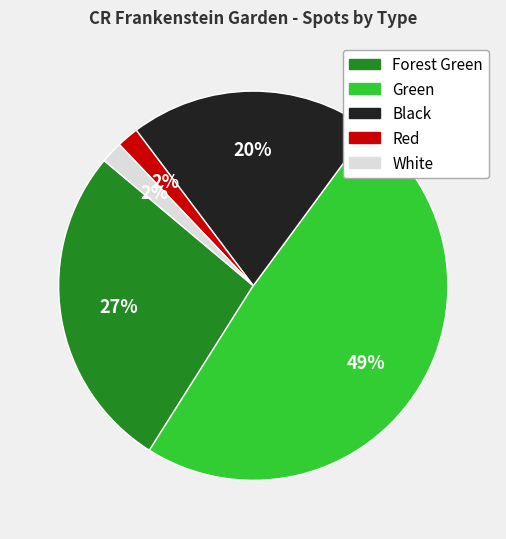

Which has a higher value, Black or Red?

Black